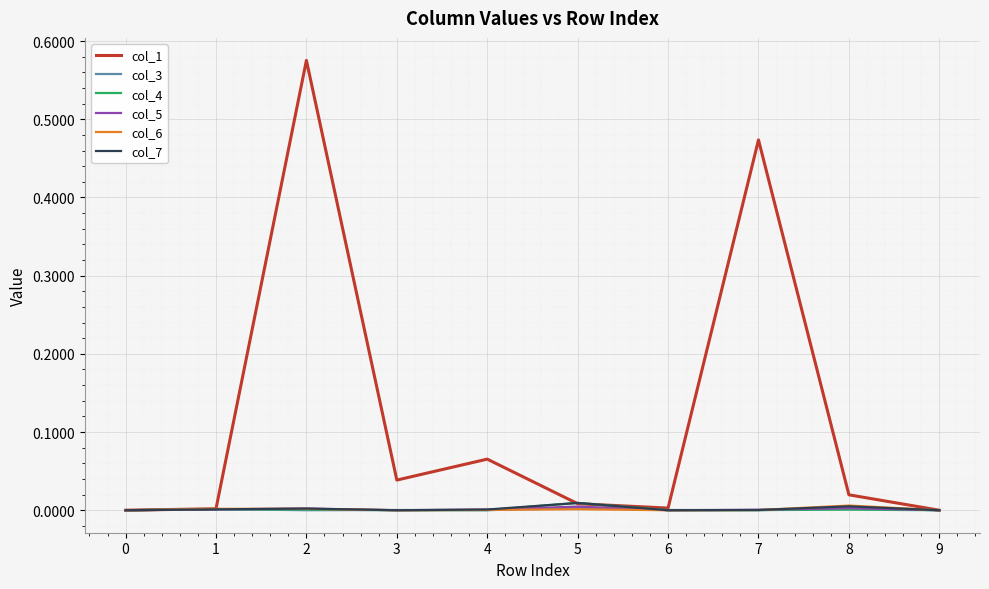

The value of col_4 at 6 is 0.0. True or false?

True